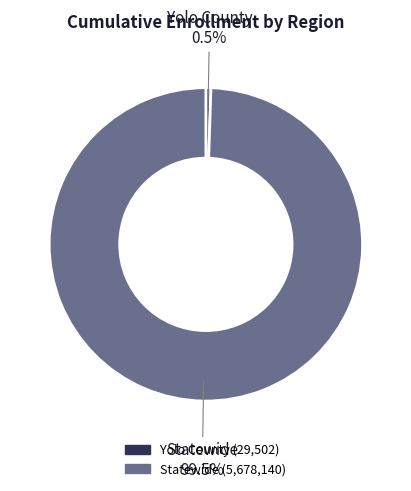

Which has a higher value, Statewide or Yolo County?

Statewide